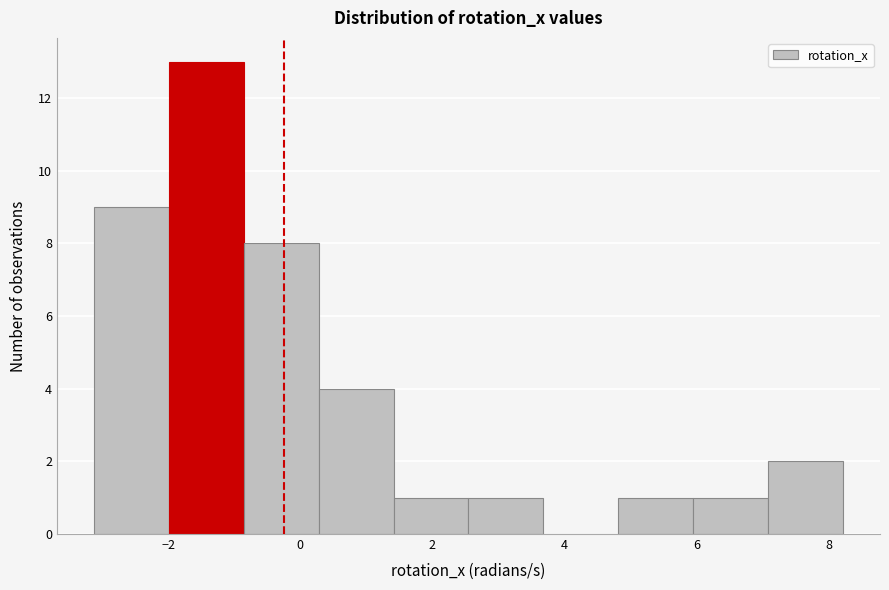

Reading left to right, transcribe this chart: for each bar, give the range it covers on the x-axis and its height. Neither the bar edges nor the heights are printed on the chart, so give them approximately, as read against the axes.

-3.2 to -2.0: 9
-2.0 to -0.8: 13
-0.8 to 0.2: 8
0.2 to 1.4: 4
1.4 to 2.6: 1
2.6 to 3.6: 1
3.6 to 4.8: 0
4.8 to 6.0: 1
6.0 to 7.0: 1
7.0 to 8.2: 2